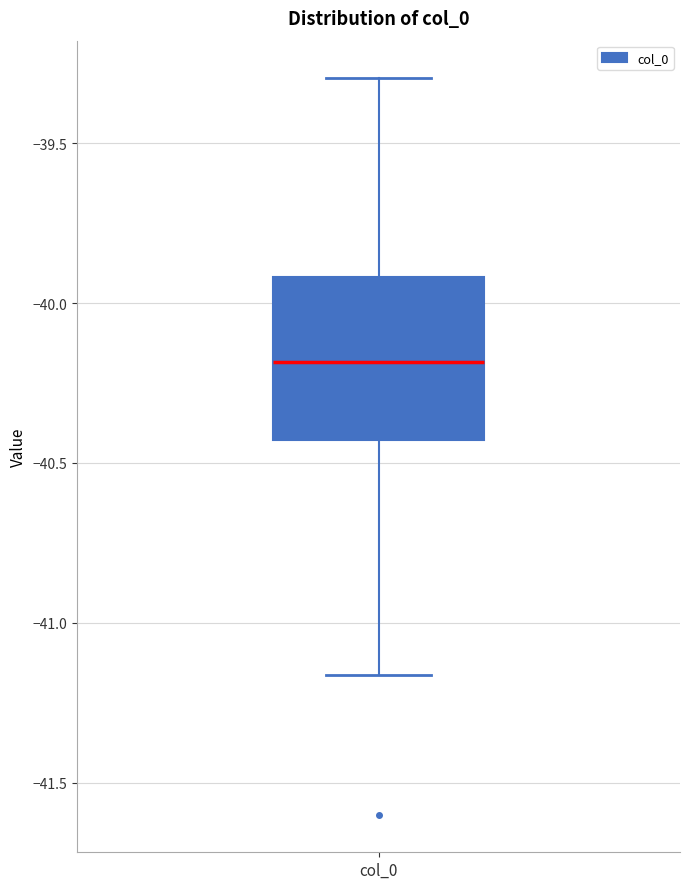

Read this box plot against the y-axis: the position of the median line, the range covered by the box, and the ends of both whiskers. The values are not printed on the chart, so give them approximately, as read against the axis.

median -40.20, box -40.45 to -39.90, whiskers -41.15 to -39.30